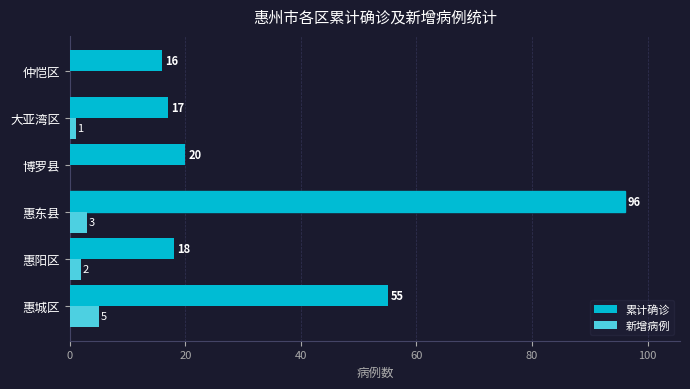

The 累计确诊 series shows 5 at 惠阳区. True or false?

False